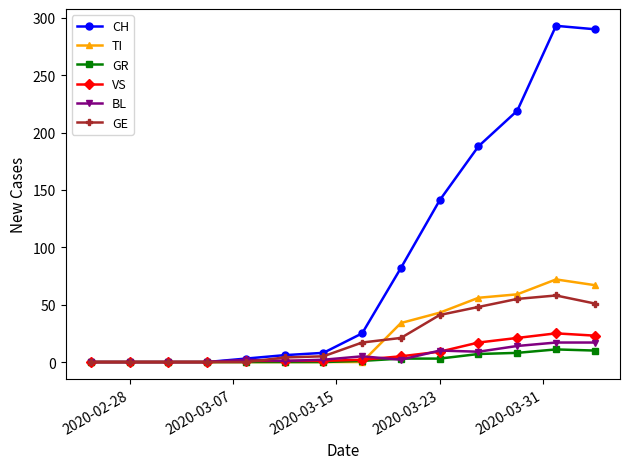

At how many categories does at least one series exceed 77?

6